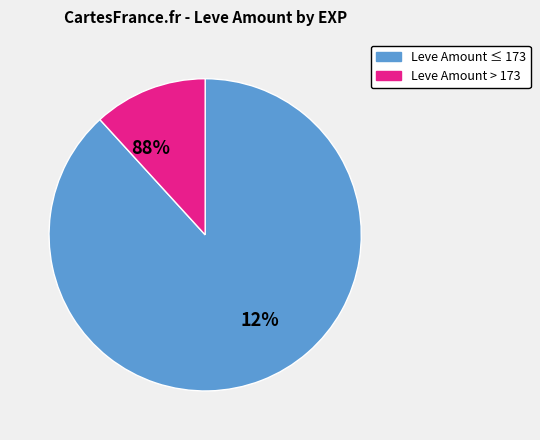

True or false: 169 accounts for 20% of the total.

False